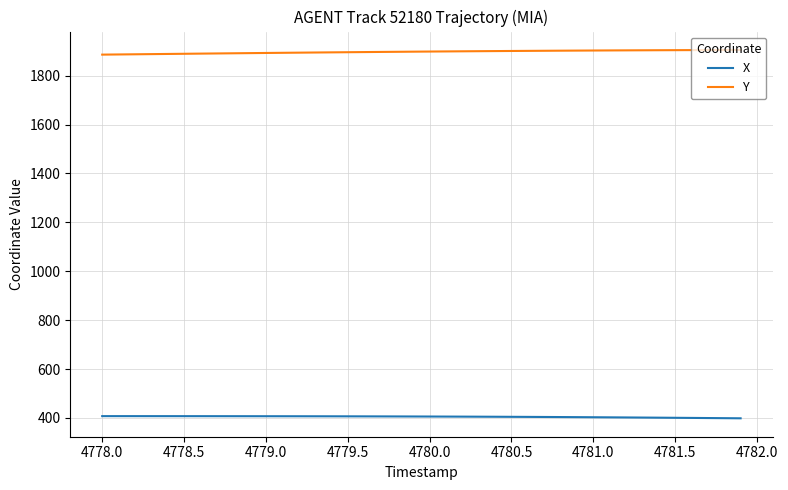

What is the difference between the second highest and second lowest values in the X series?

8.3